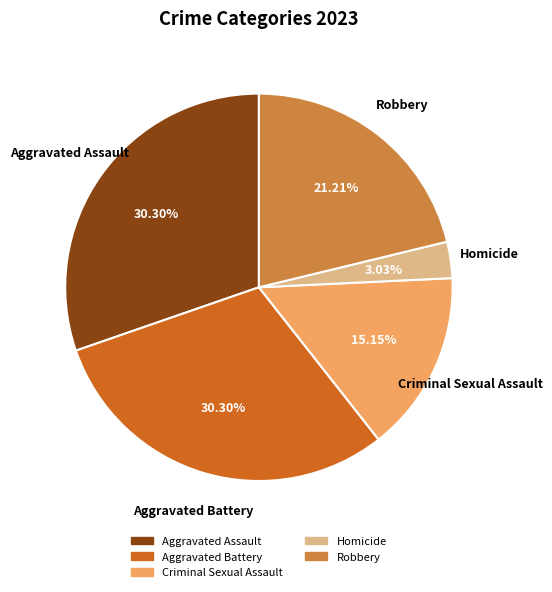

What is the smallest slice in the pie chart?

Homicide